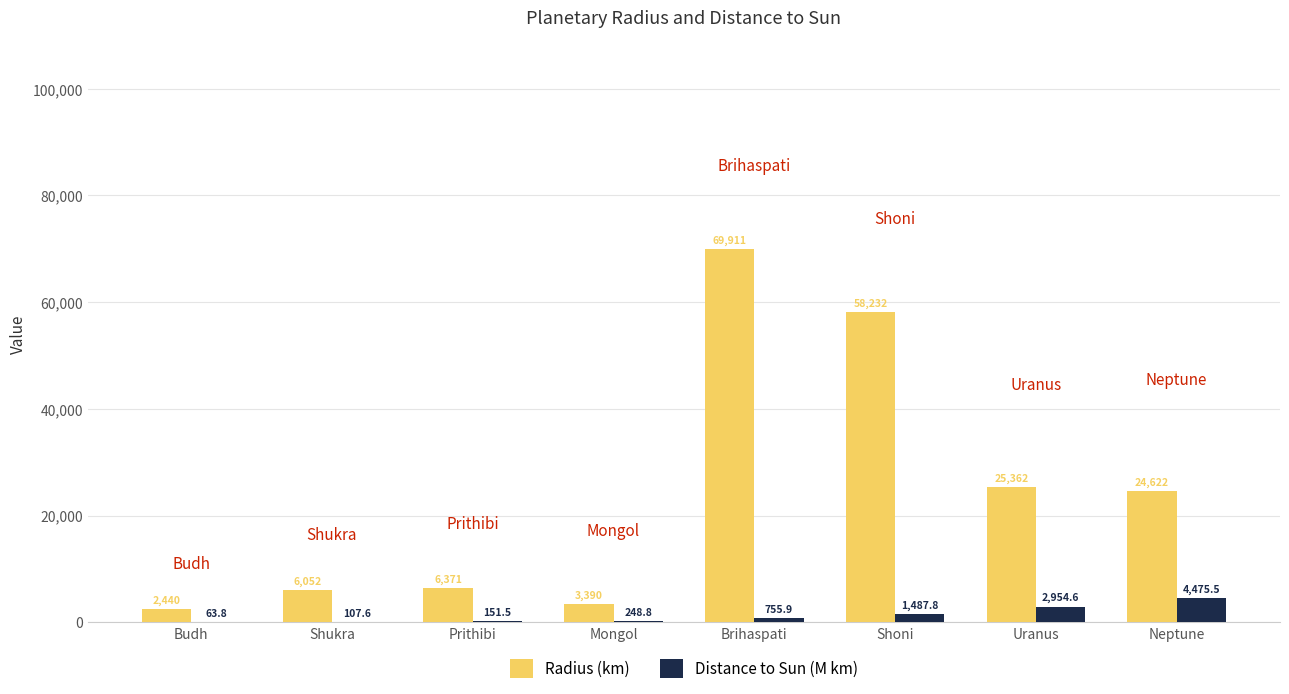

Reading left to right, list all the values displayed in this chart.

Radius (km): 2440.0	6052.0	6371.0	3390.0	69911.0	58232.0	25362.0	24622.0
Distance to Sun (M km): 63.8	107.6	151.5	248.8	755.9	1487.8	2954.6	4475.5